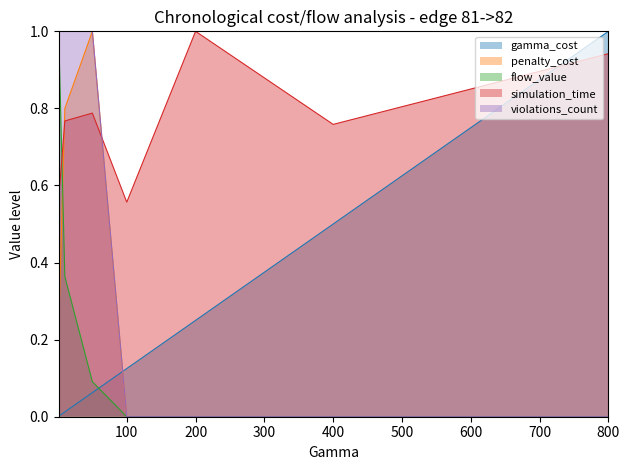

What is the difference between the flow_value values at 100.0 and 50.0?

0.1